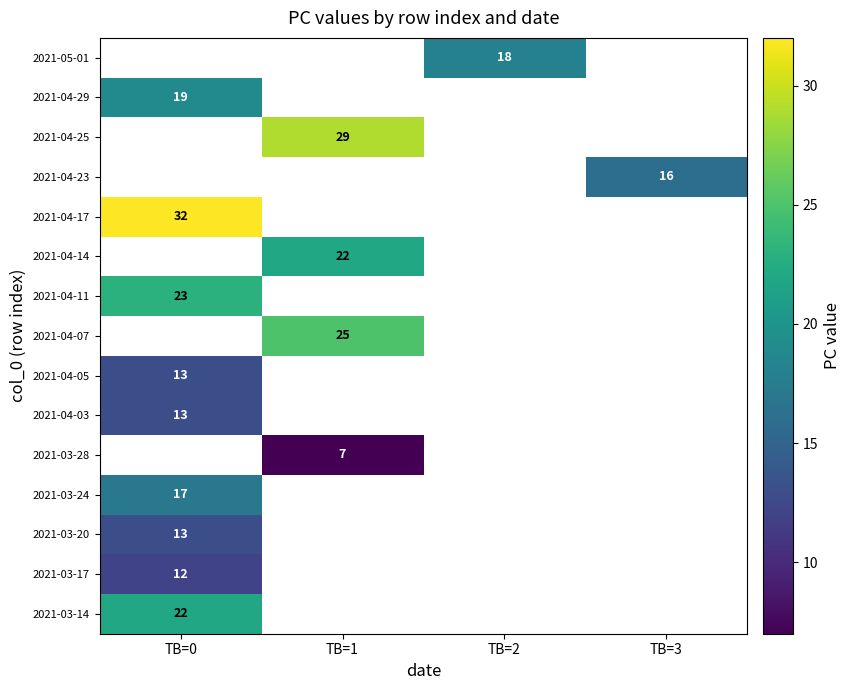

How many distinct data groups are displayed?

15